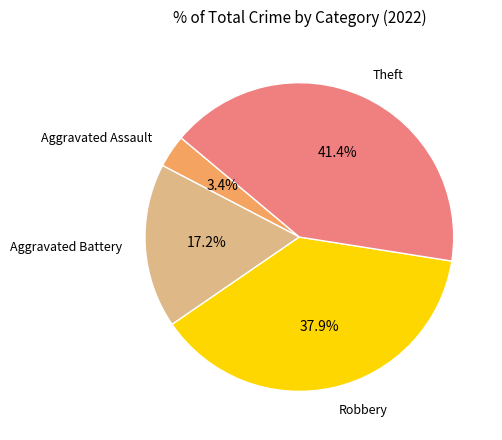

Is there a majority slice in this chart?

No